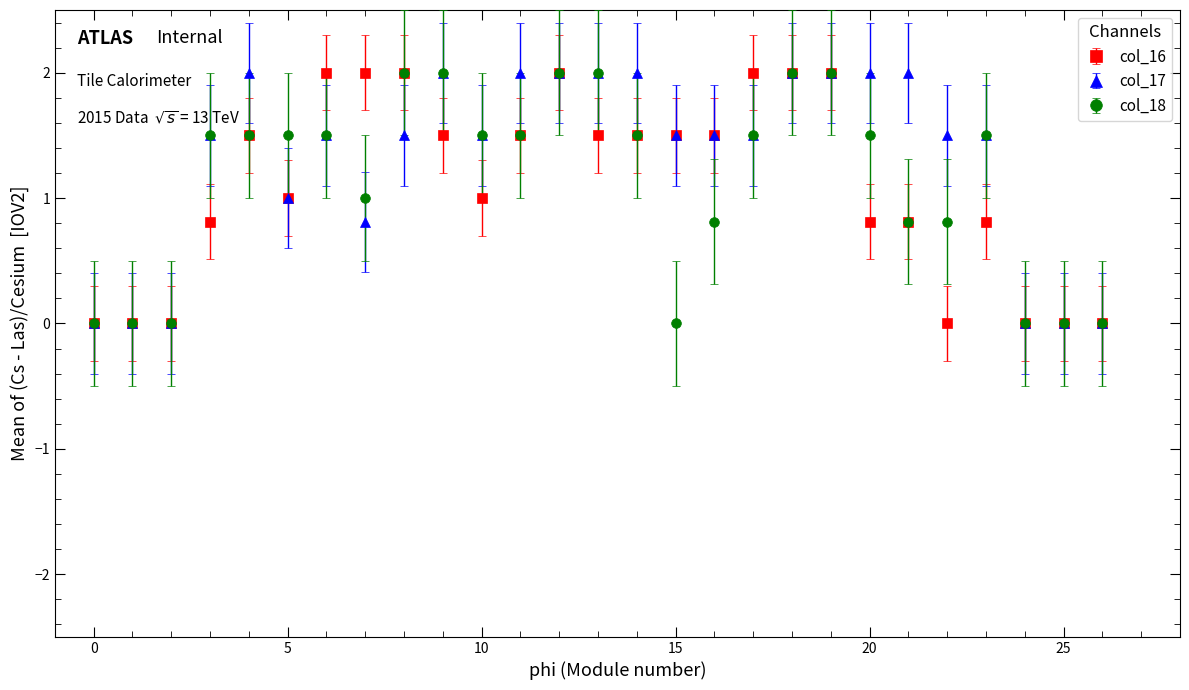

What is the value of the col_16 point at the 17th from the left?

1.5